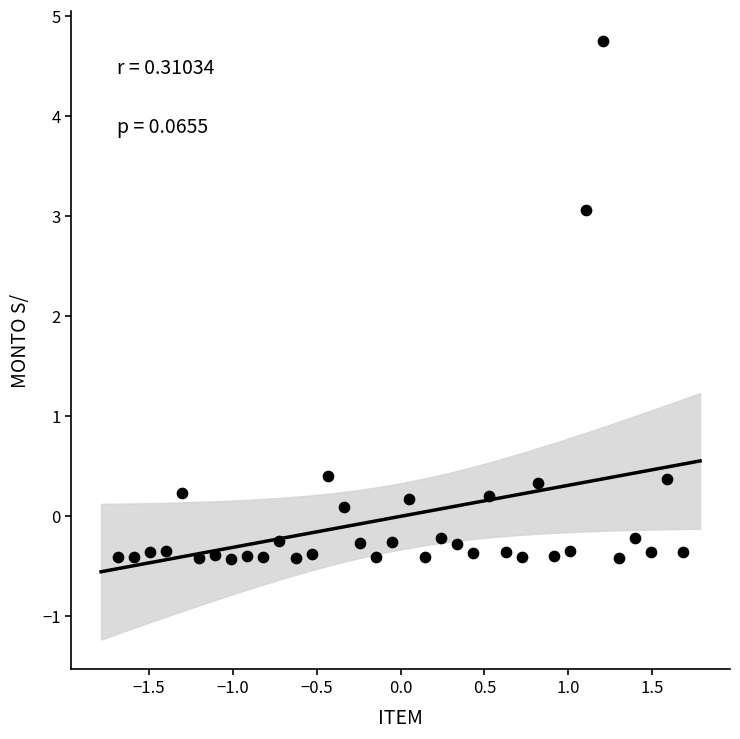

What is the range of X values (max minus min)?

3.4